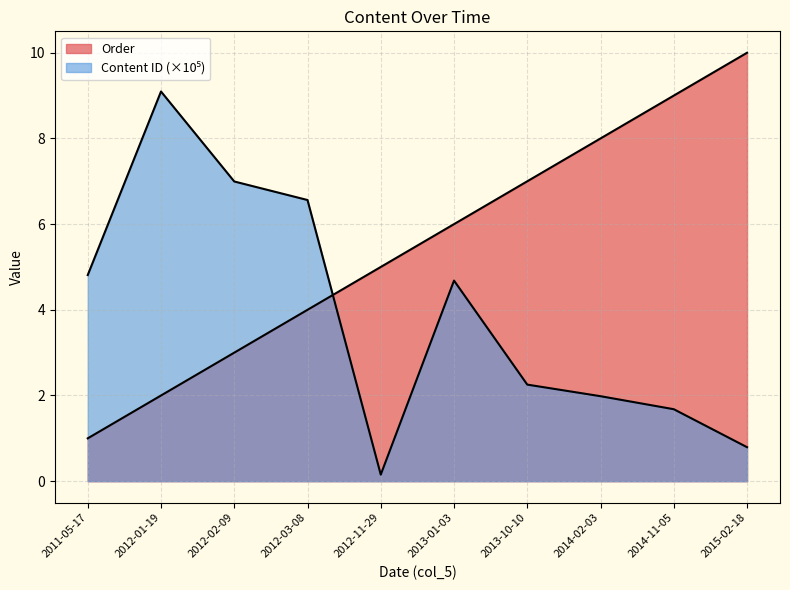

What is the difference between the second highest and minimum values in the Order series?

8.0